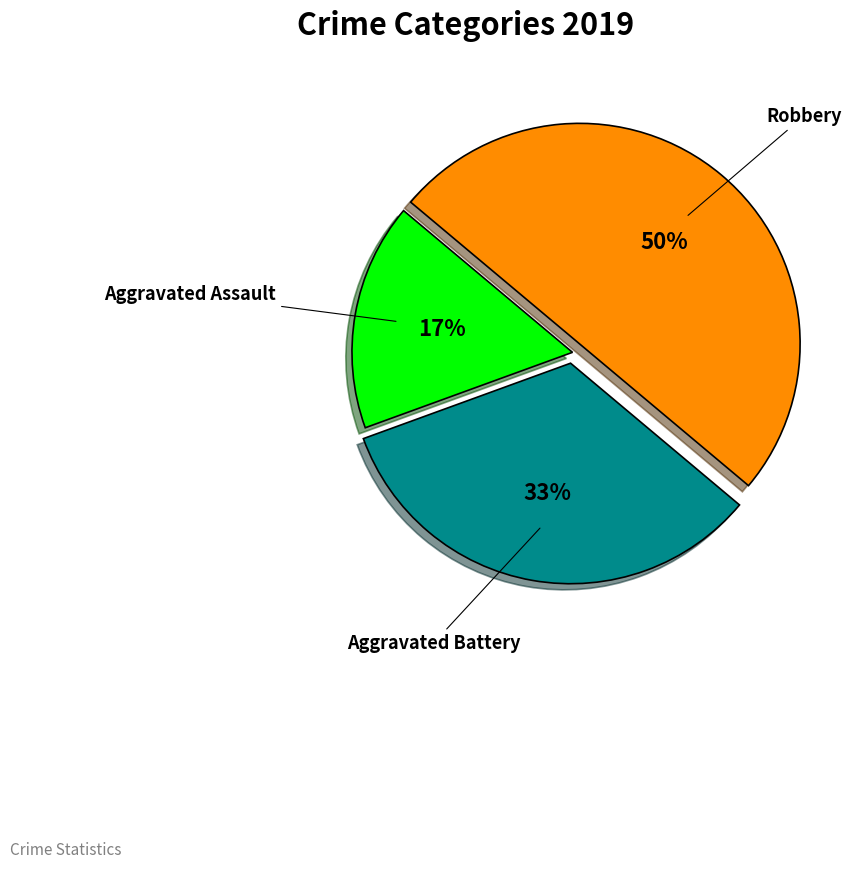

Does Aggravated Battery represent more than half of the total?

No